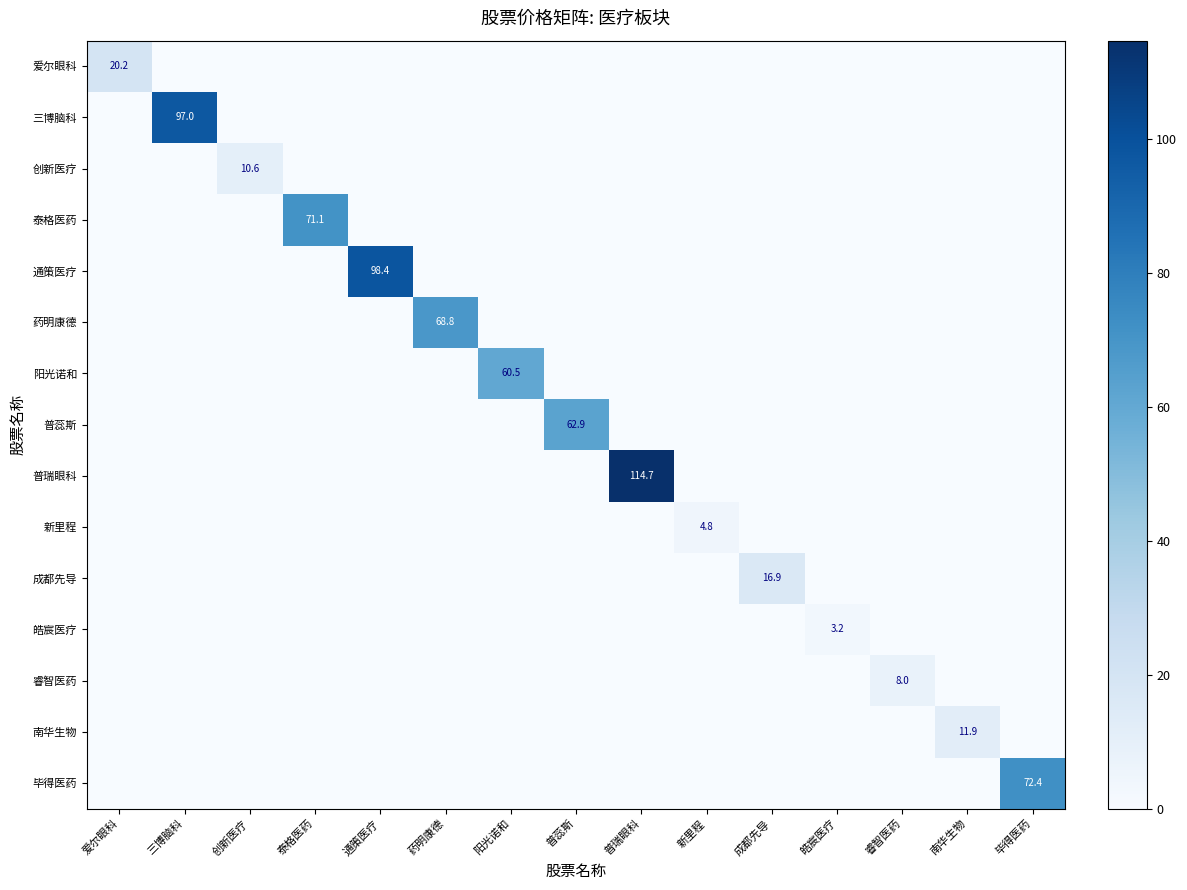

Is the value of 新里程 at 新里程 greater than the value of 普瑞眼科 at 普瑞眼科?

No